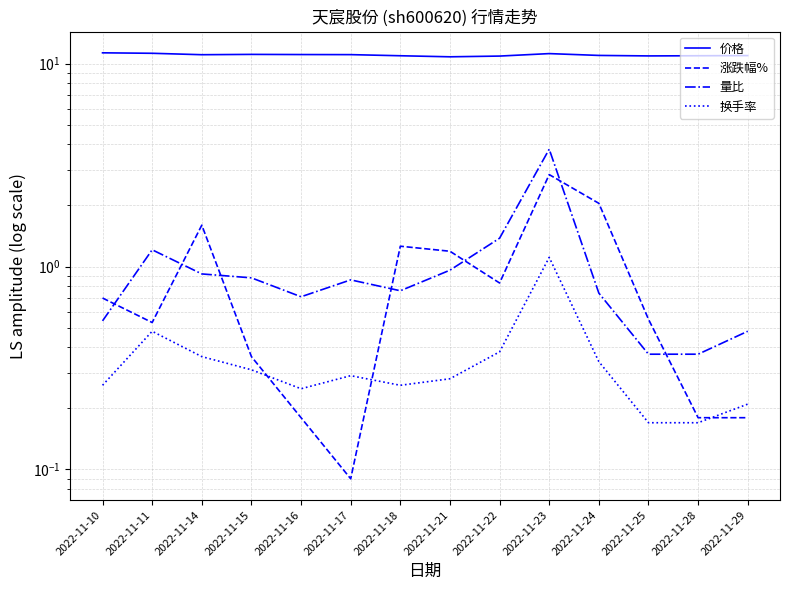

At which label does 涨跌幅% reach its minimum?

2022-11-17